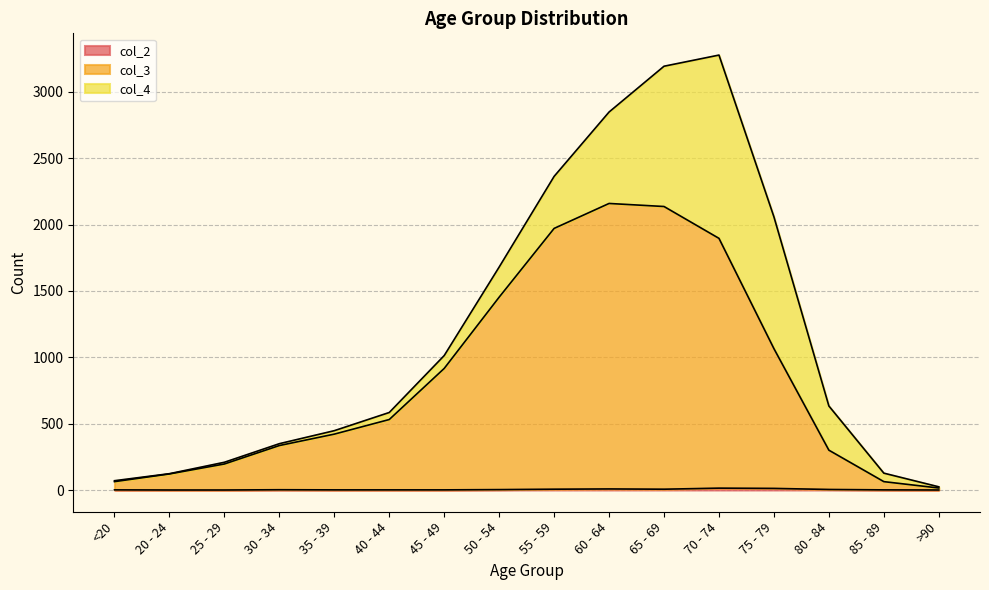

At which category does the chart reach its peak across all series?

60 - 64